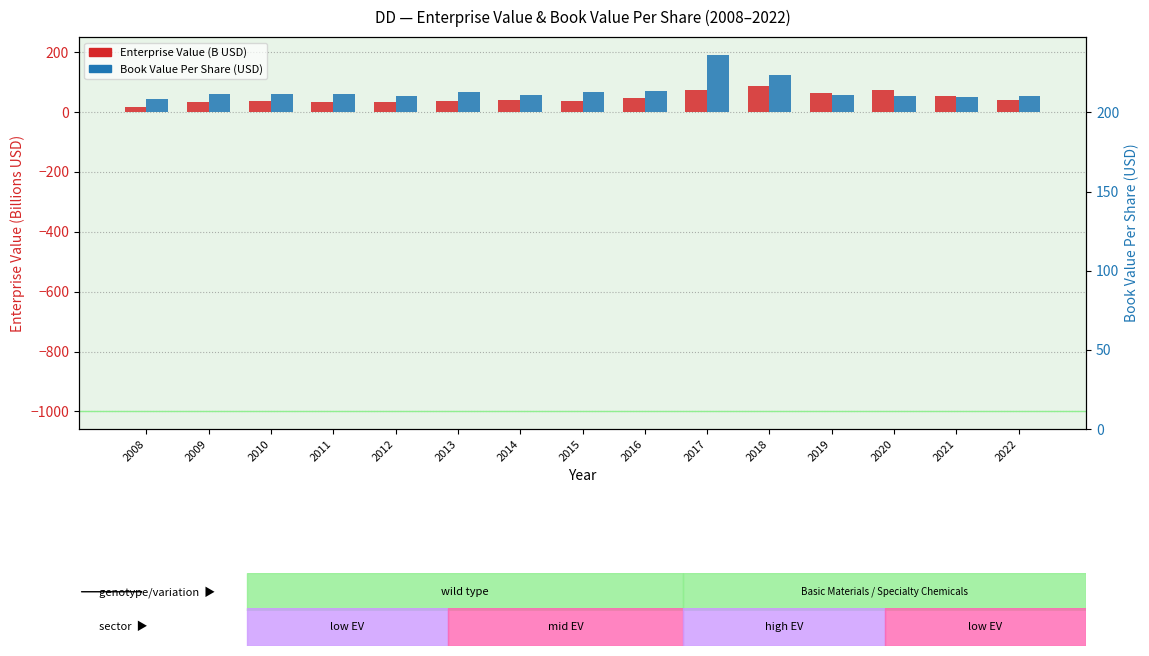

List the labels in order of EnterpriseValue (B USD) value, smallest first.

2008, 2011, 2009, 2012, 2010, 2015, 2013, 2022, 2014, 2016, 2021, 2019, 2020, 2017, 2018